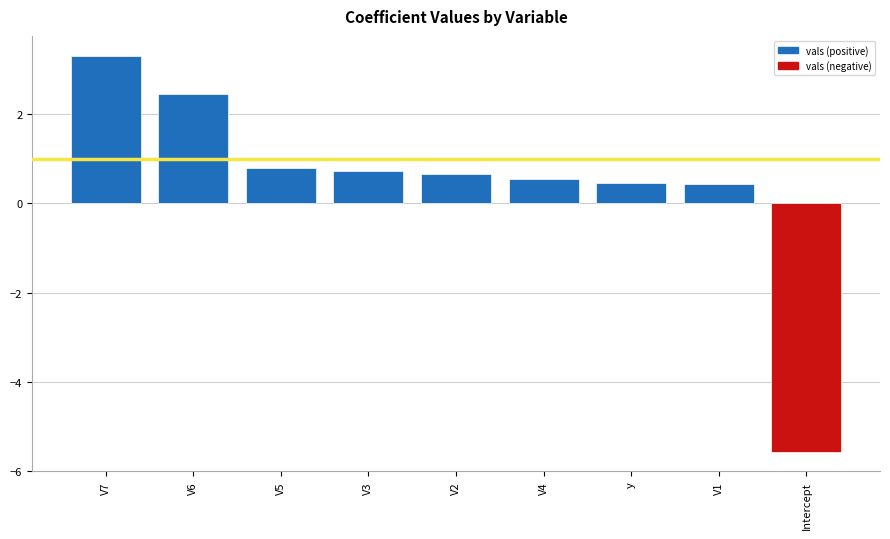

What is the sum of all values?

3.8